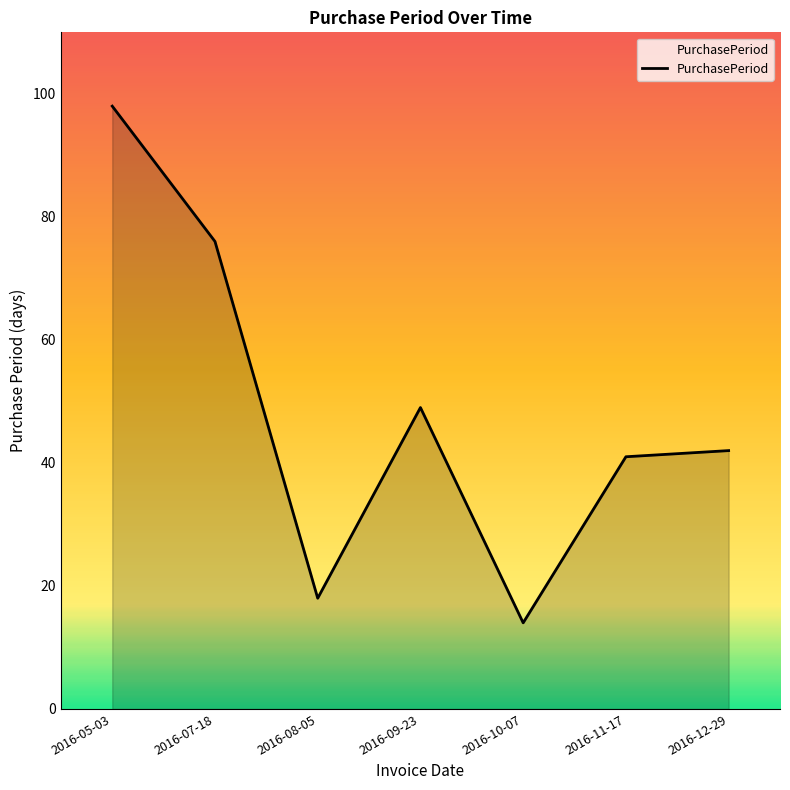

What is the sum of all values?

338